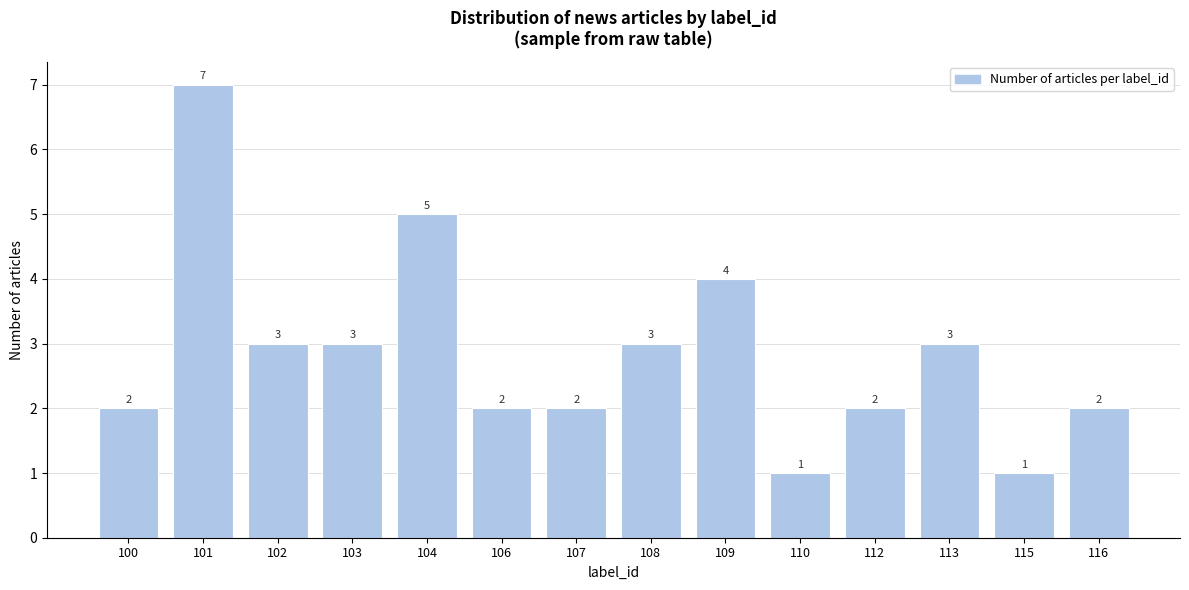

Reading left to right, list all the values displayed in this chart.

2	7	3	3	5	2	2	3	4	1	2	3	1	2